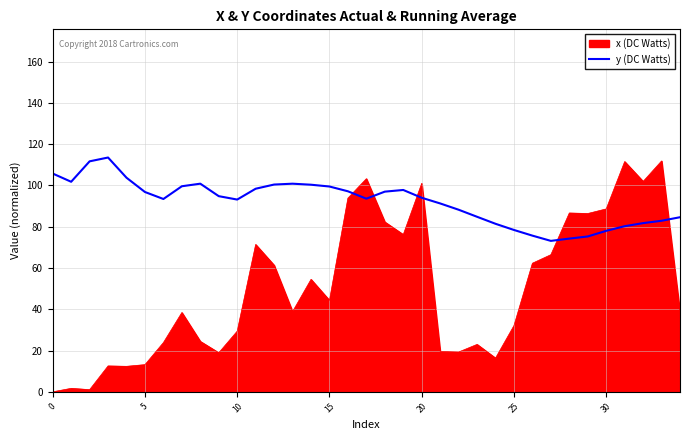

What is the difference between the maximum and minimum values in the x (DC Watts) series?

111.9